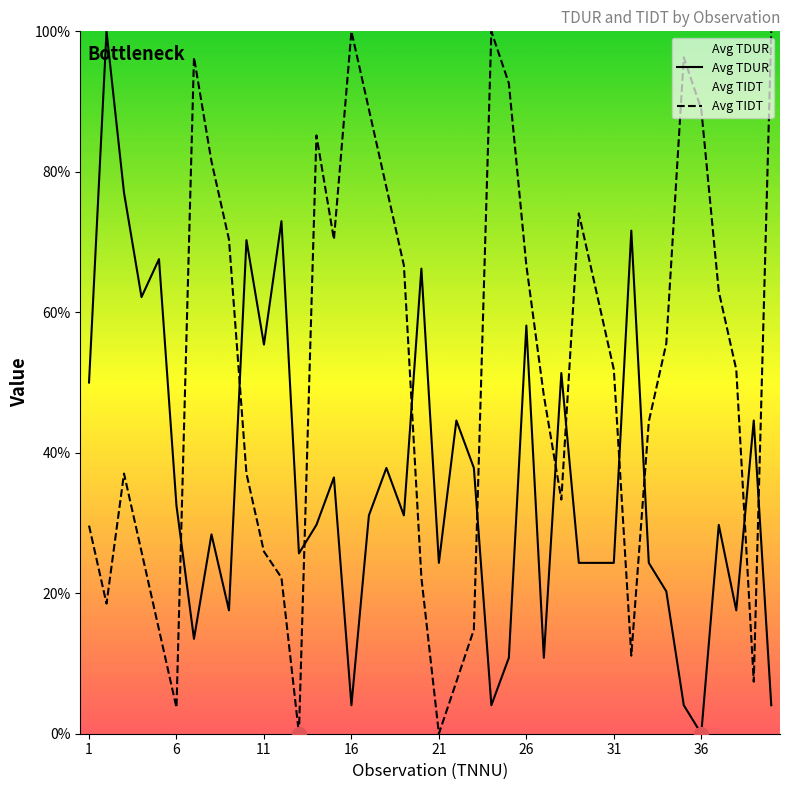

At how many categories does at least one series exceed 19?

40